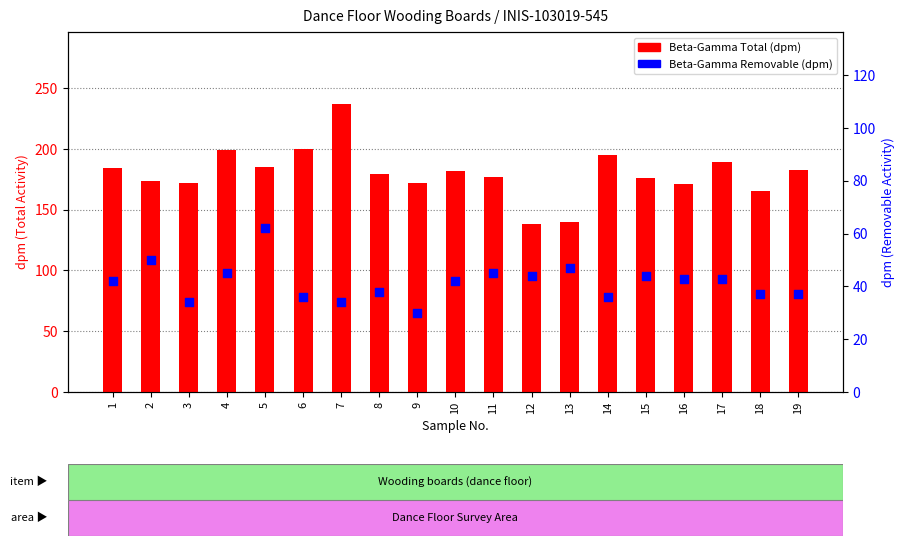

Is the value of Beta-Gamma Total (dpm) at 3 greater than the value of Beta-Gamma Removable (dpm) at 11?

Yes